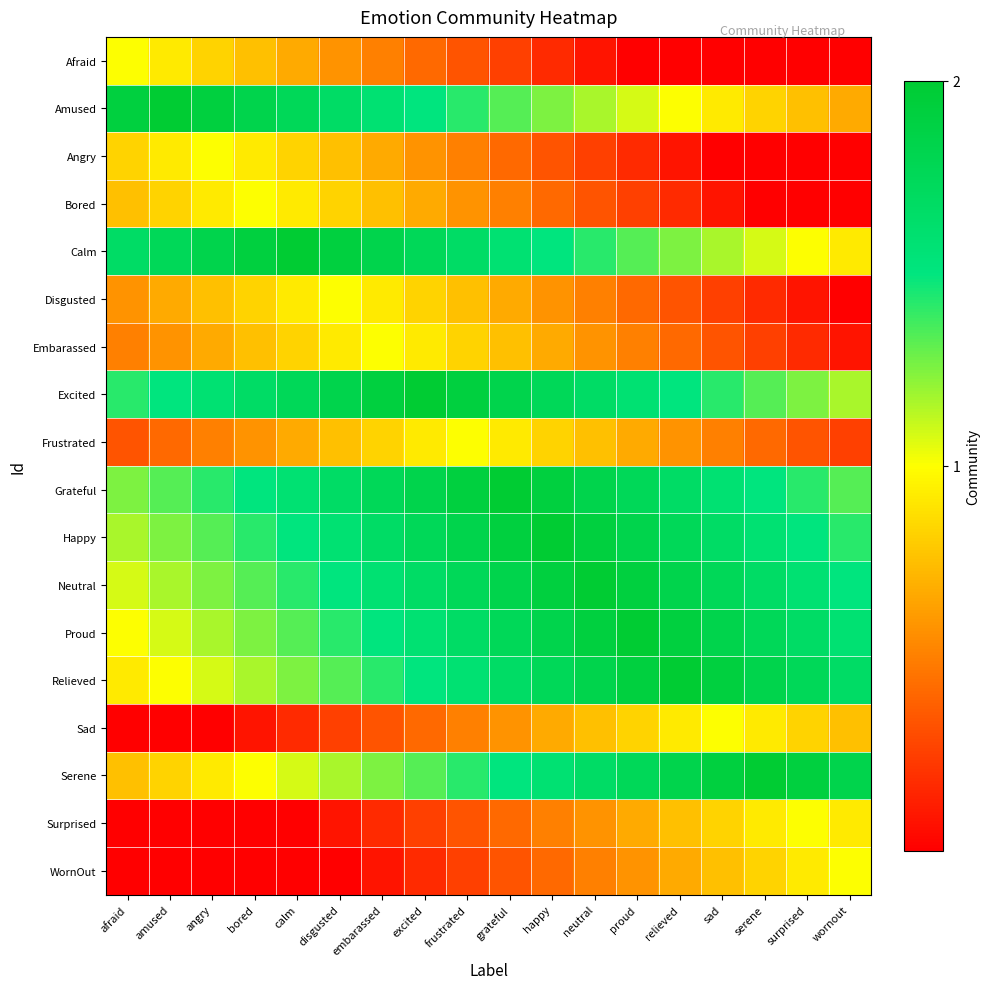

At how many categories does at least one series exceed 1?

18